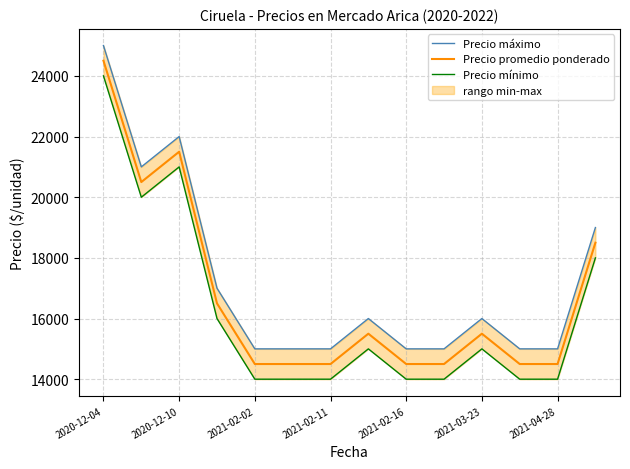

At how many categories does at least one series exceed 19897?

3